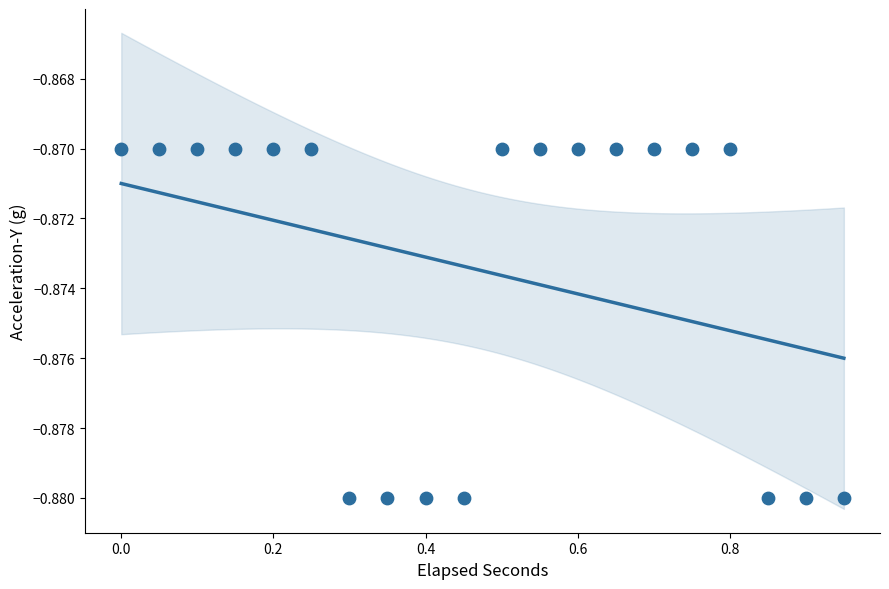

What is the range of X values (max minus min)?

0.9